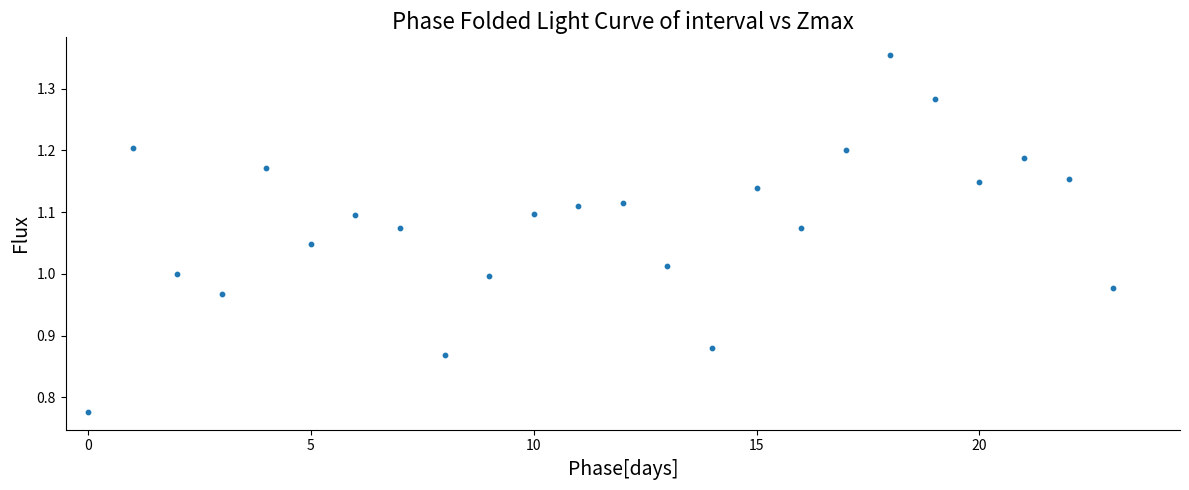

What is the range of Y values (max minus min)?

0.6